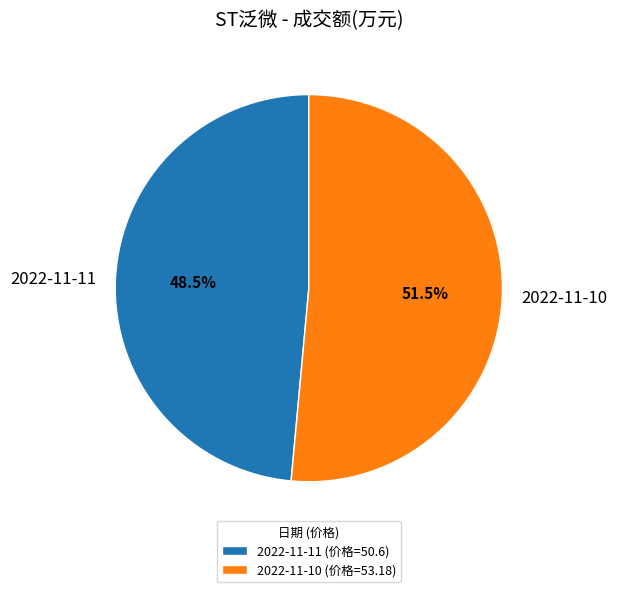

How many slices are in this pie chart?

2